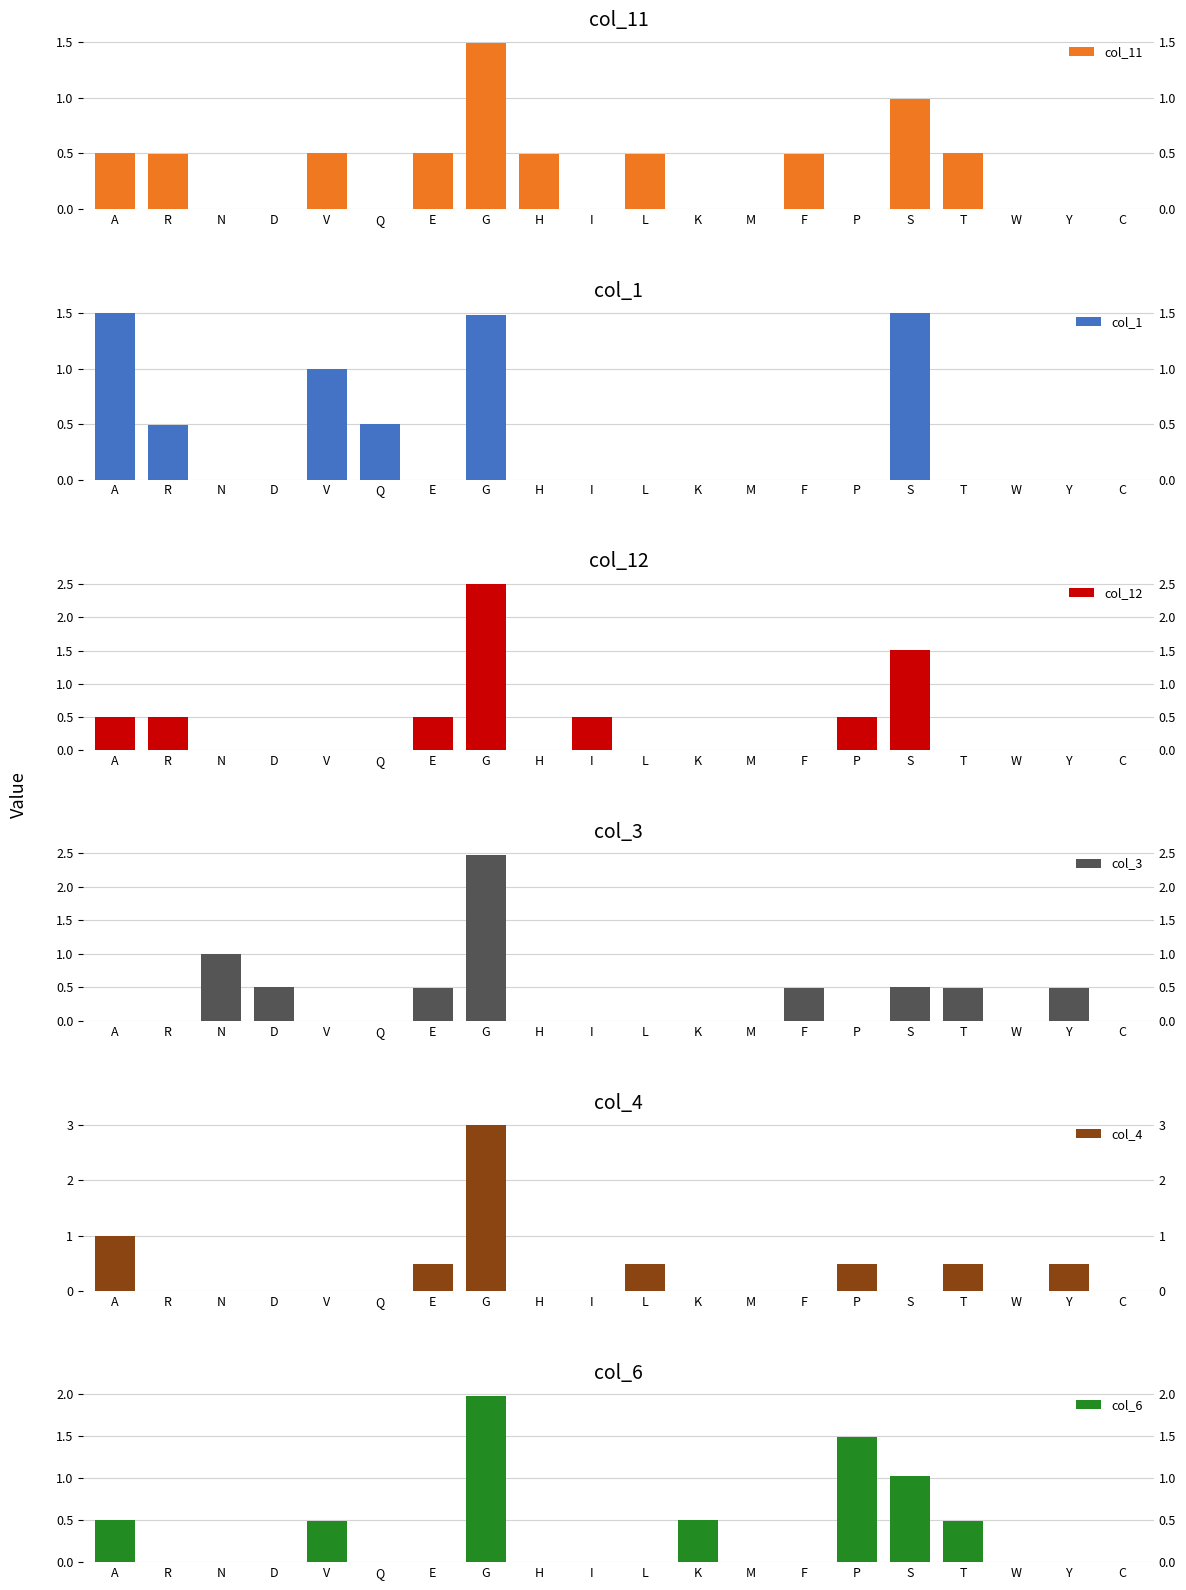

At which category is the sum across all series the highest?

G